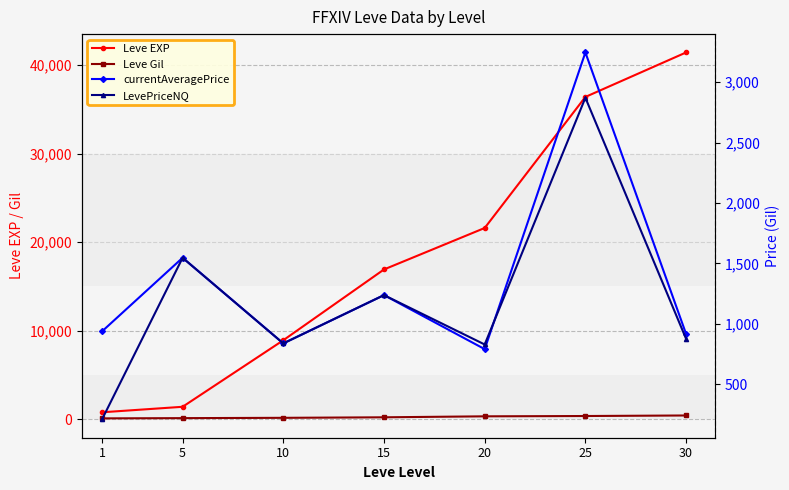

At how many categories does at least one series exceed 8162?

5